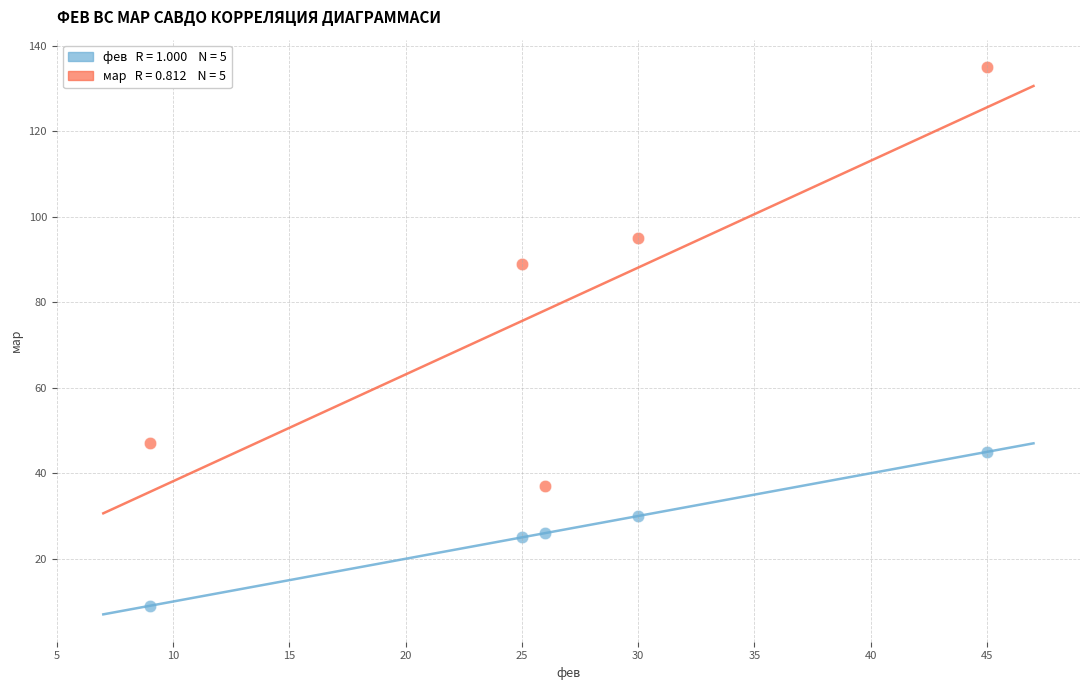

Across all data points, what is the average X value?

27